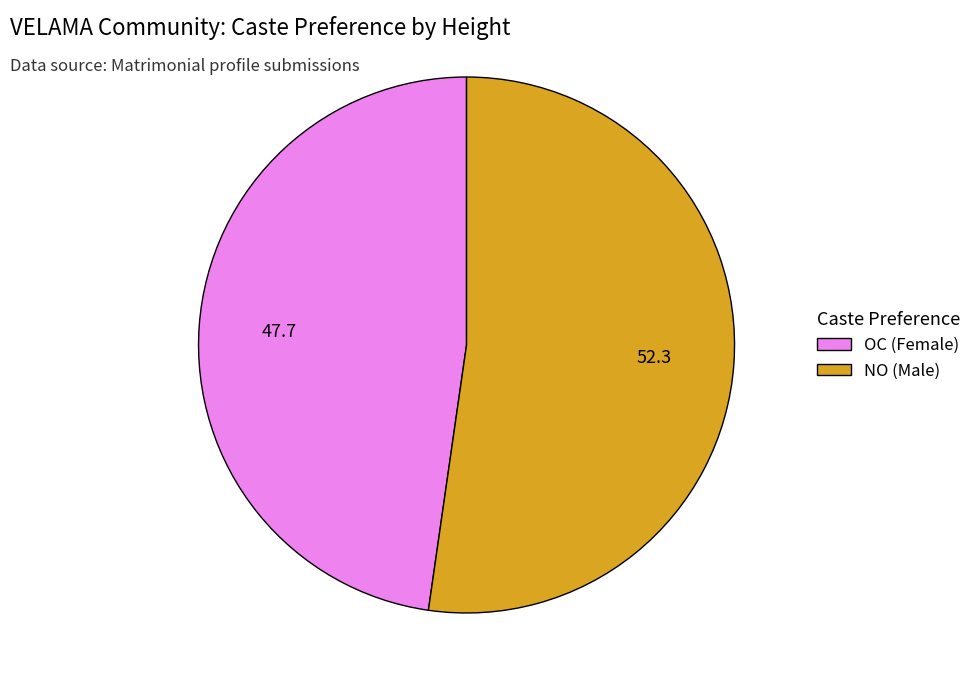

Rank the categories by value from lowest to highest.

OC (Female), NO (Male)